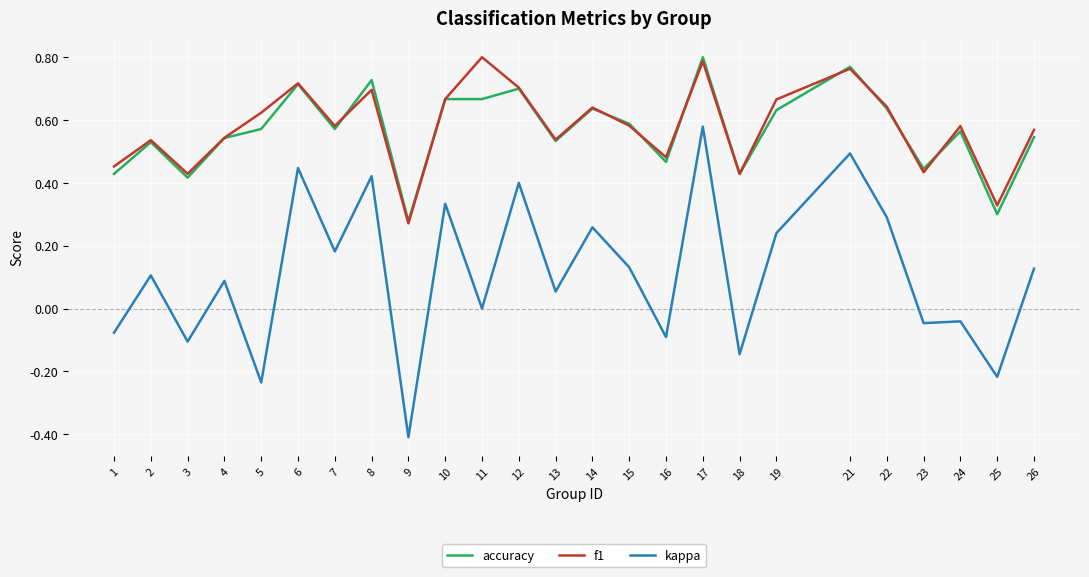

True or false: accuracy and kappa cross at least once.

False